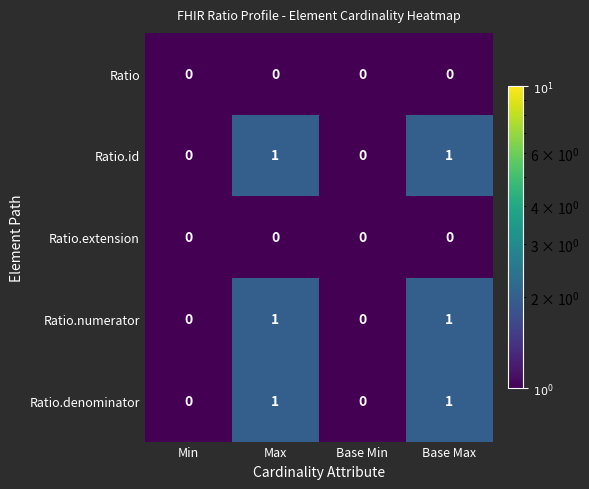

What is the smallest value displayed?

0